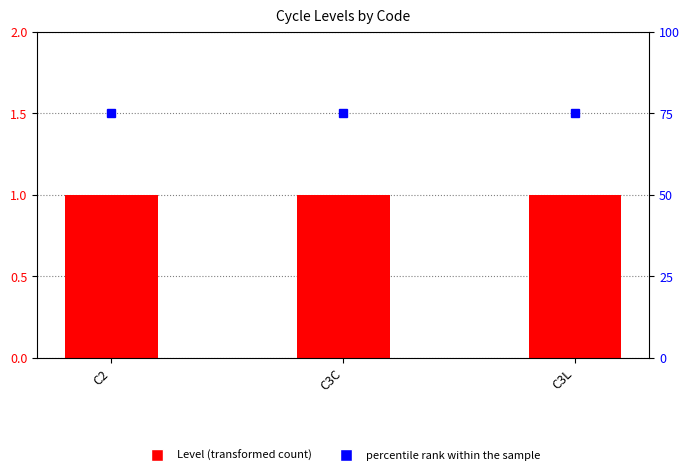

Reading left to right, what are all the values shown in this chart?

Level: C2=1	C3C=1	C3L=1
percentile rank within the sample: C2=75	C3C=75	C3L=75